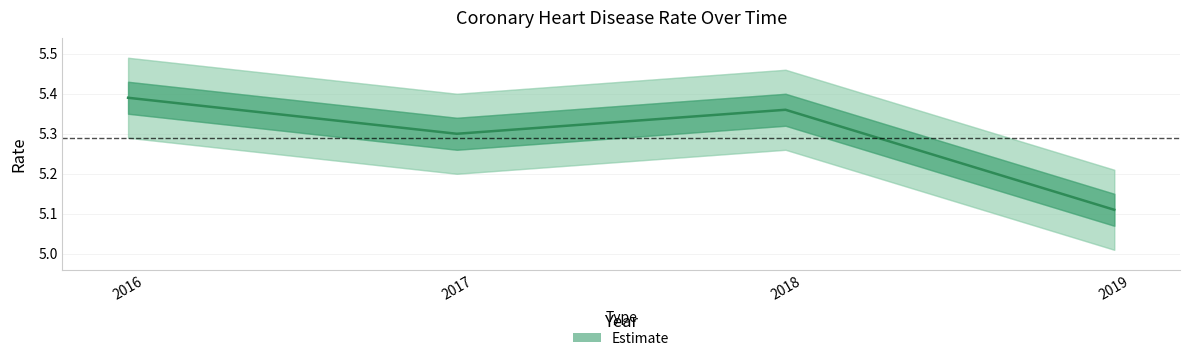

How many interior local peaks (higher than both neighbors) does the data have?

1